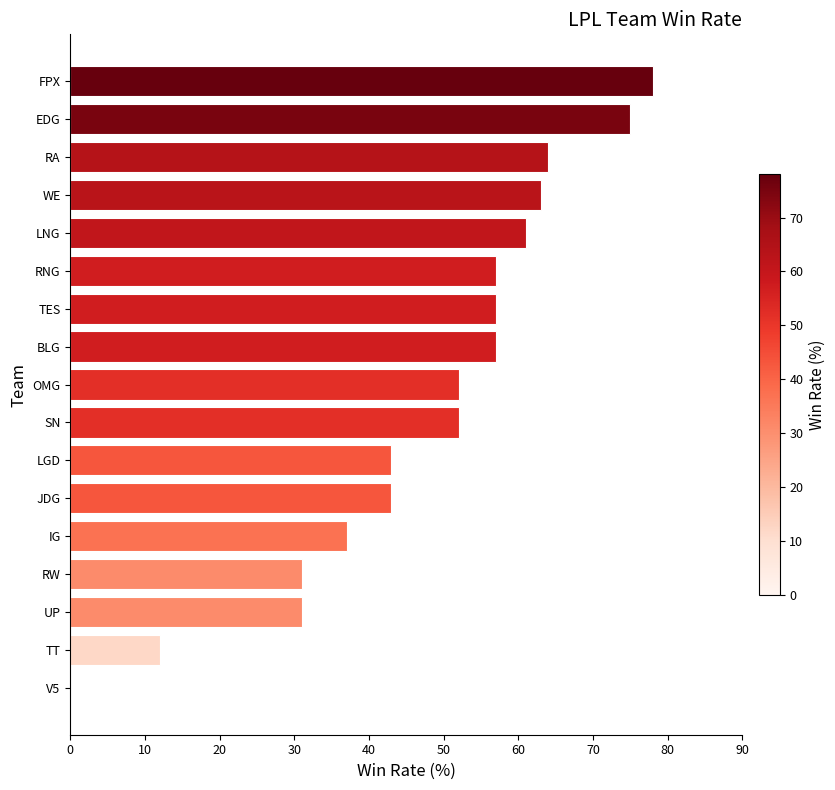

Reading bottom to top, list all the values displayed in this chart.

V5=0	TT=12	UP=31	RW=31	IG=37	JDG=43	LGD=43	SN=52	OMG=52	BLG=57	TES=57	RNG=57	LNG=61	WE=63	RA=64	EDG=75	FPX=78